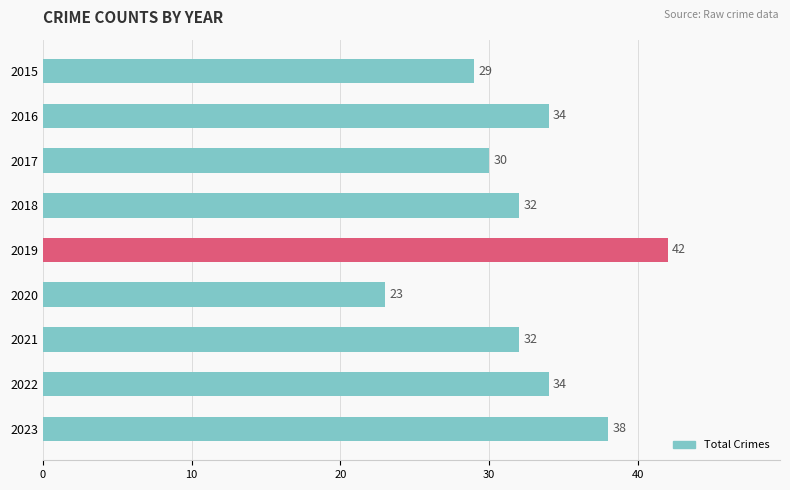

What is the value of the 3rd bar from the top?

30